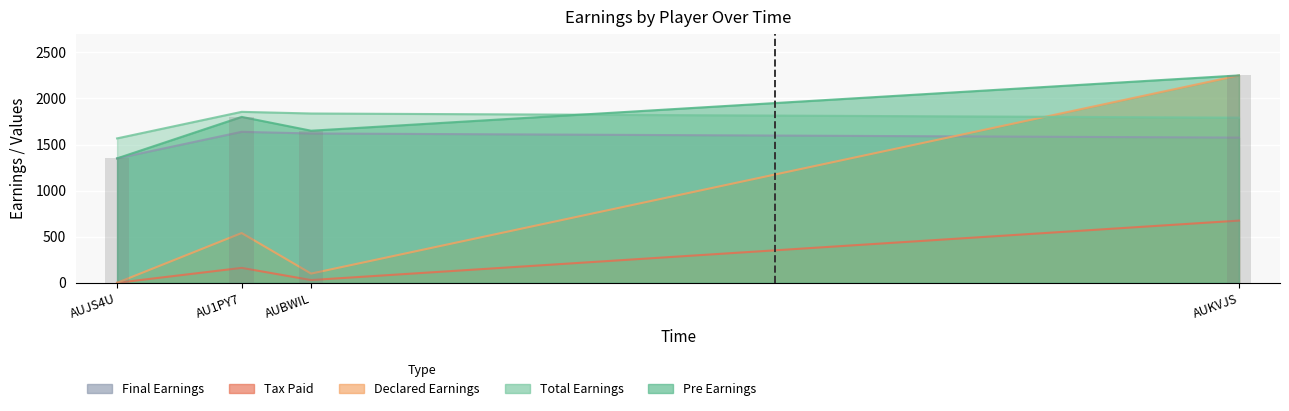

What value does the preEarnings series have at AU1PY7?

1800.0